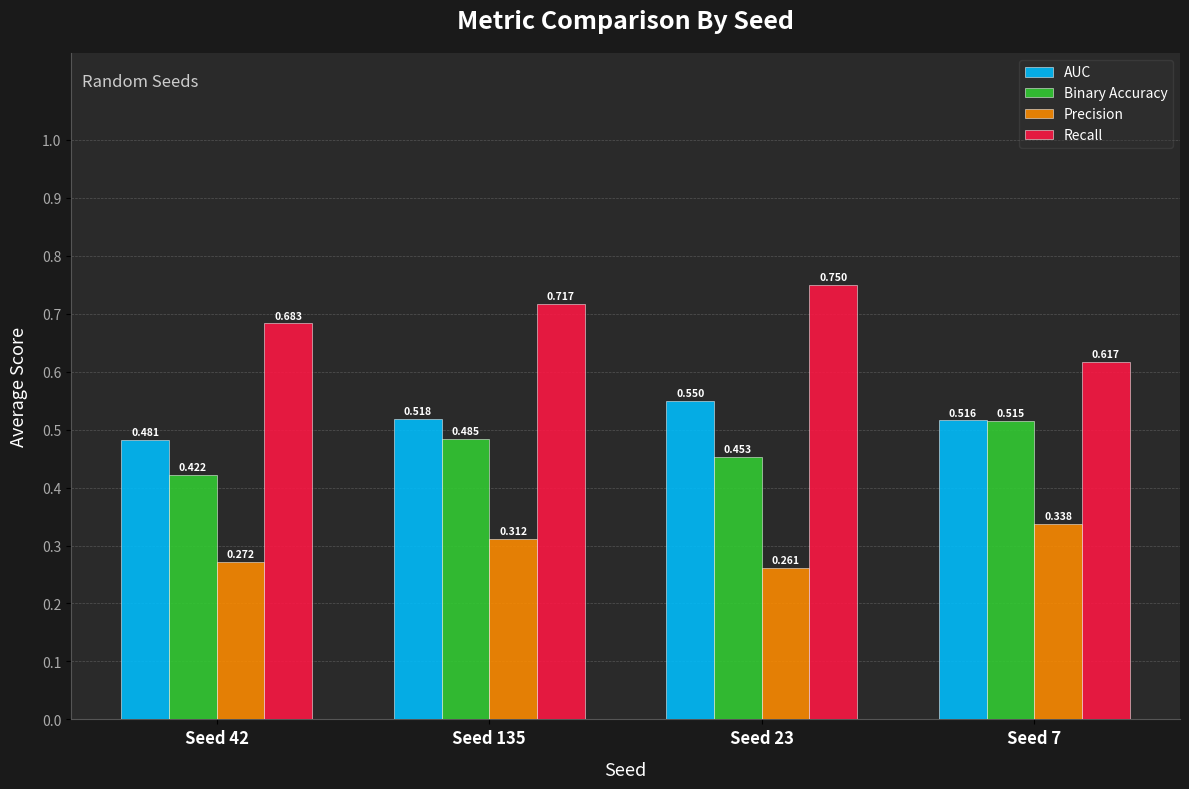

Are the bars horizontal?

No